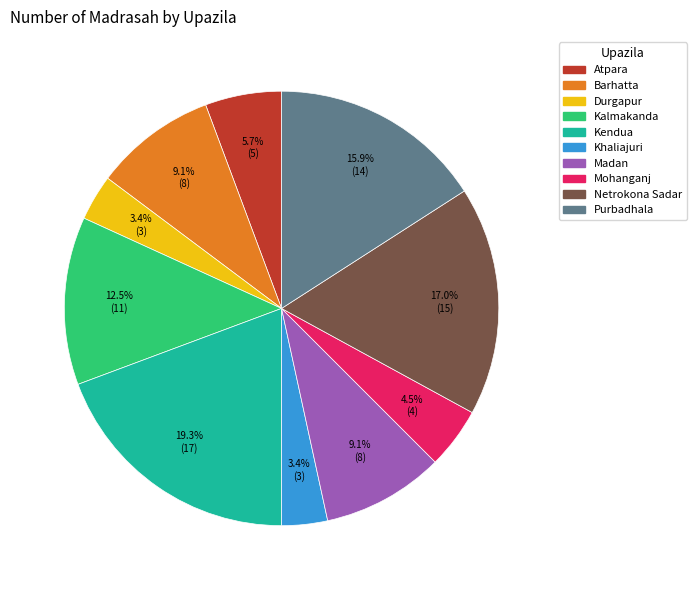

Which category has the biggest portion of the pie?

Kendua